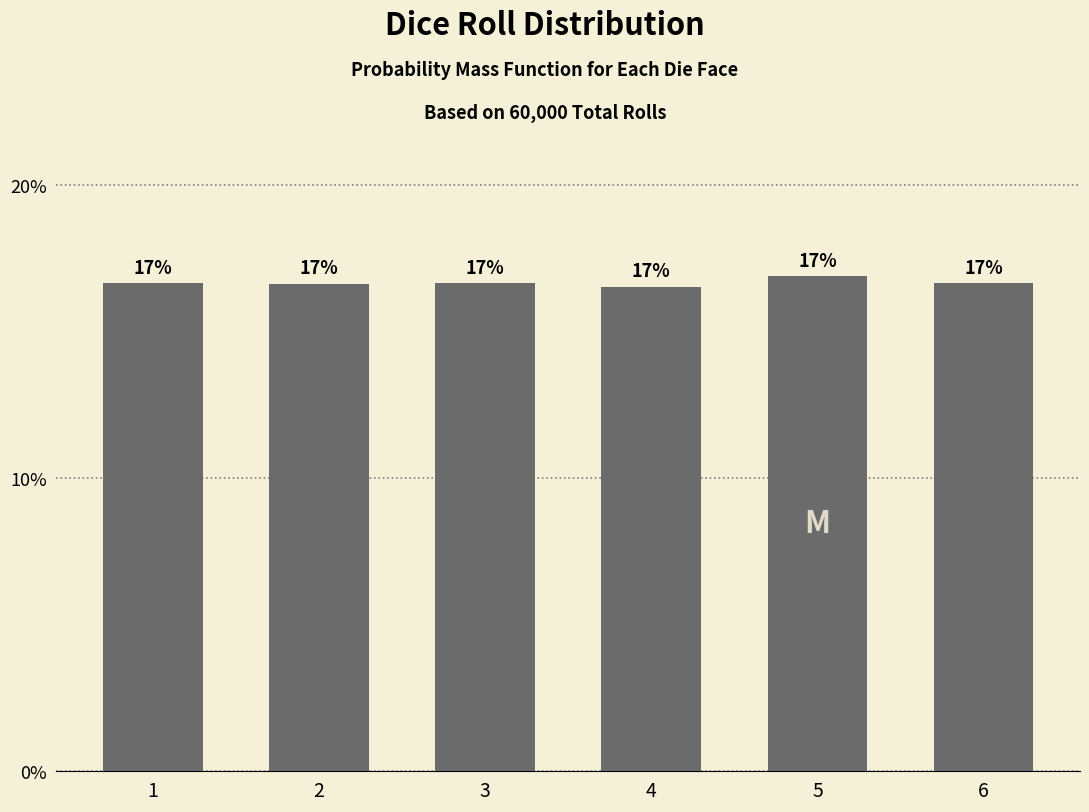

Is it true that the value at 6 is 0.2?

True